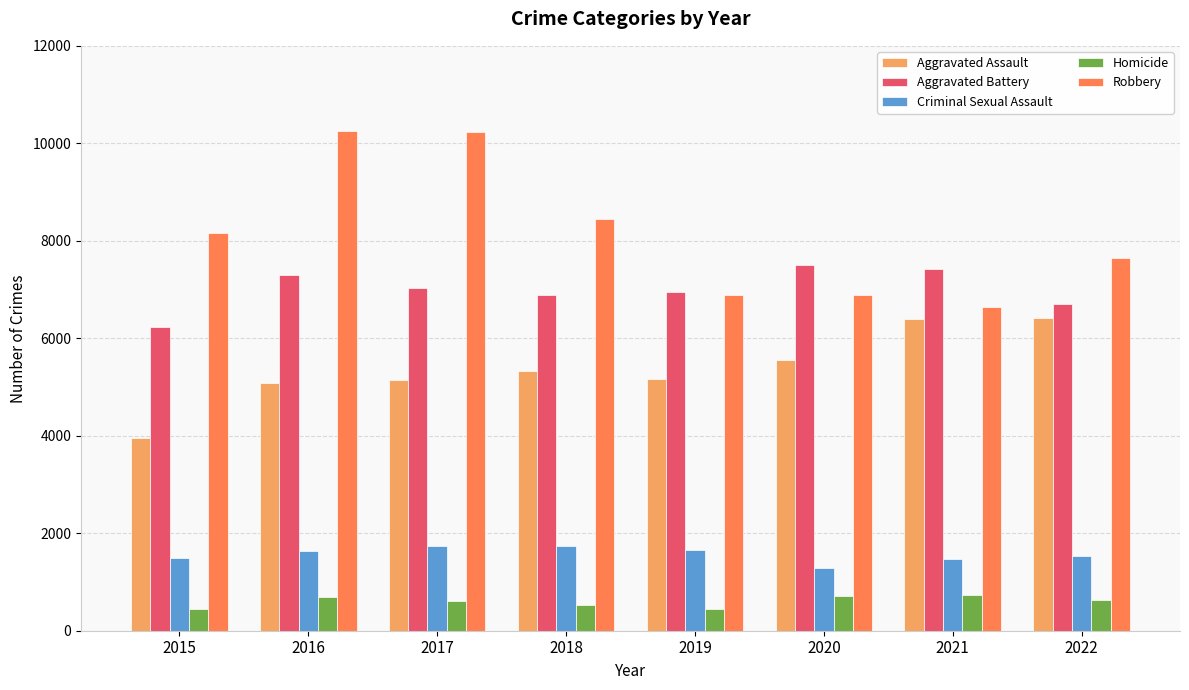

How many bars are there in total?

40